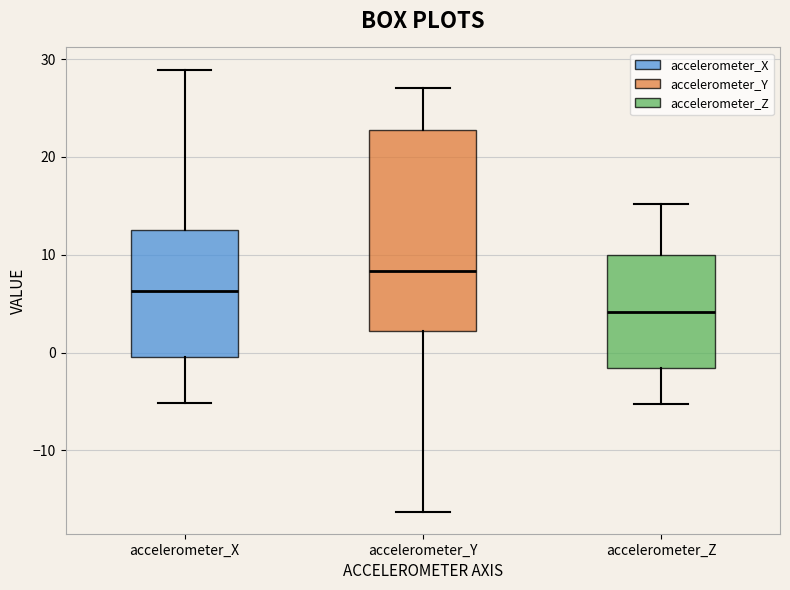

Which box's median line is the lowest?

accelerometer_Z